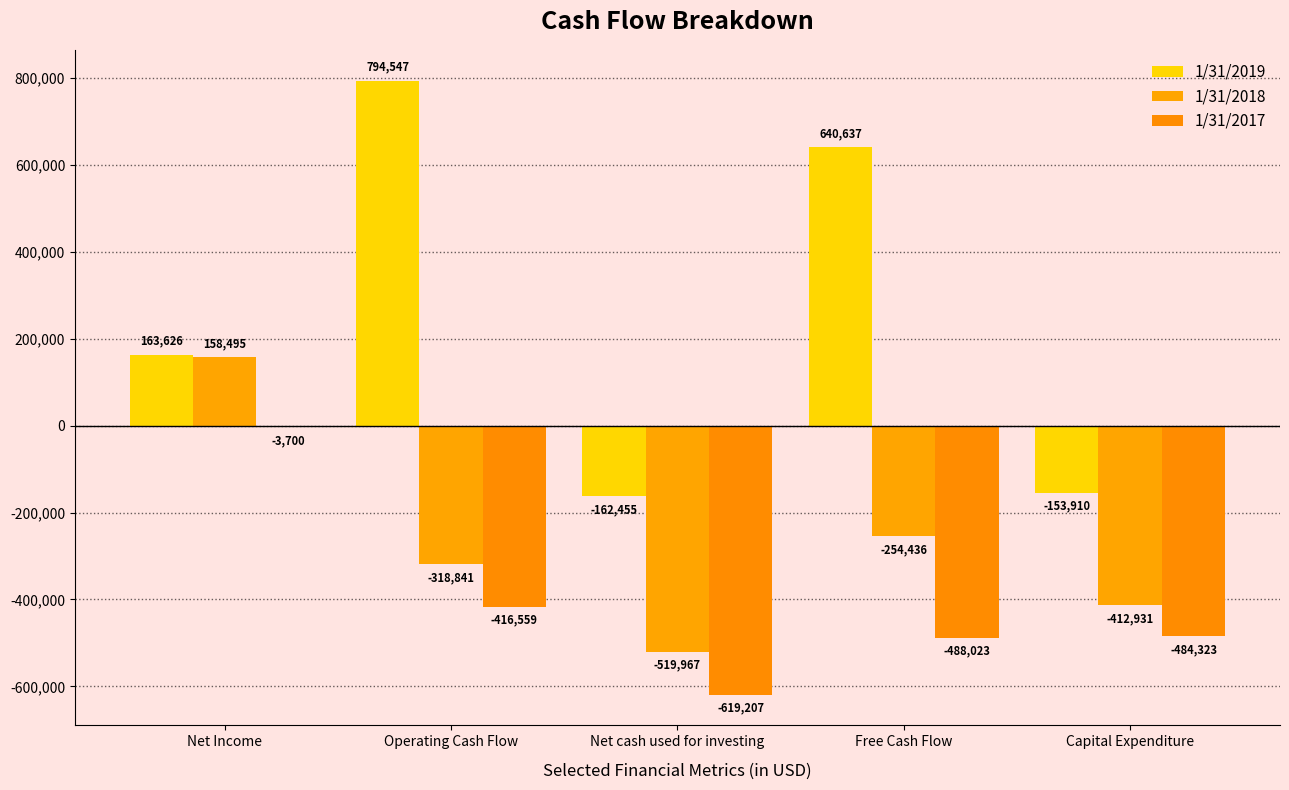

Count the number of data series in this chart.

3